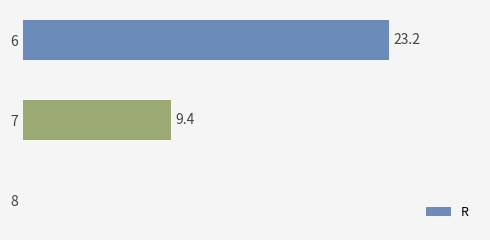

Are the bars horizontal?

Yes